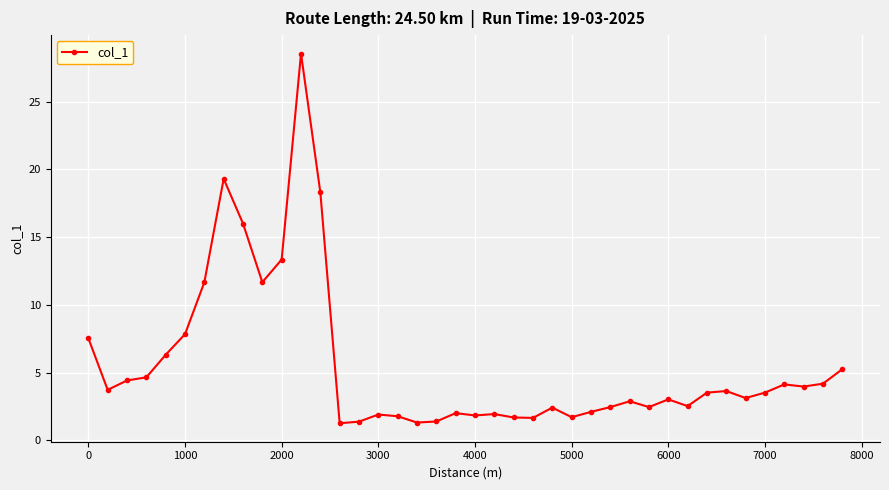

What is the value of the 35th point from the left?

3.1